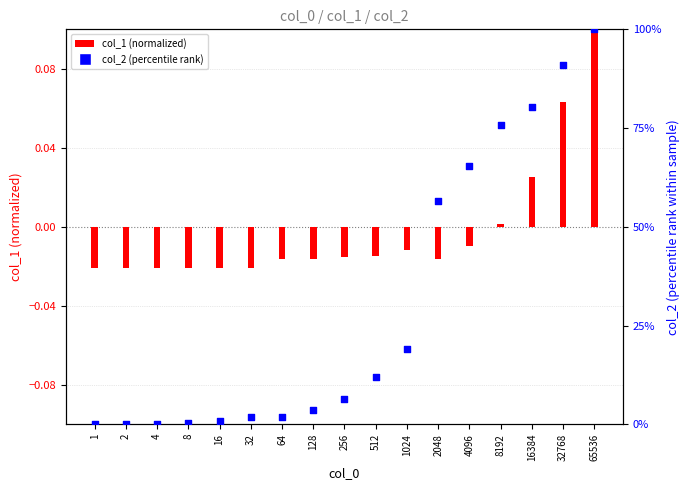

What is the total value across all series at 128?

7.0